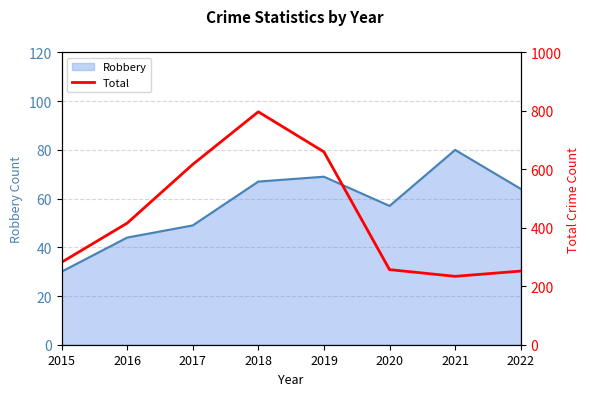

At which category does the data reach its first local valley?

2021